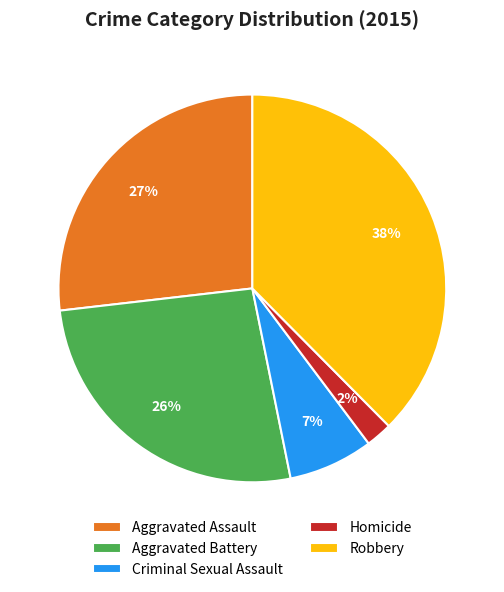

Do Aggravated Battery and Criminal Sexual Assault together represent more than half of the pie?

No